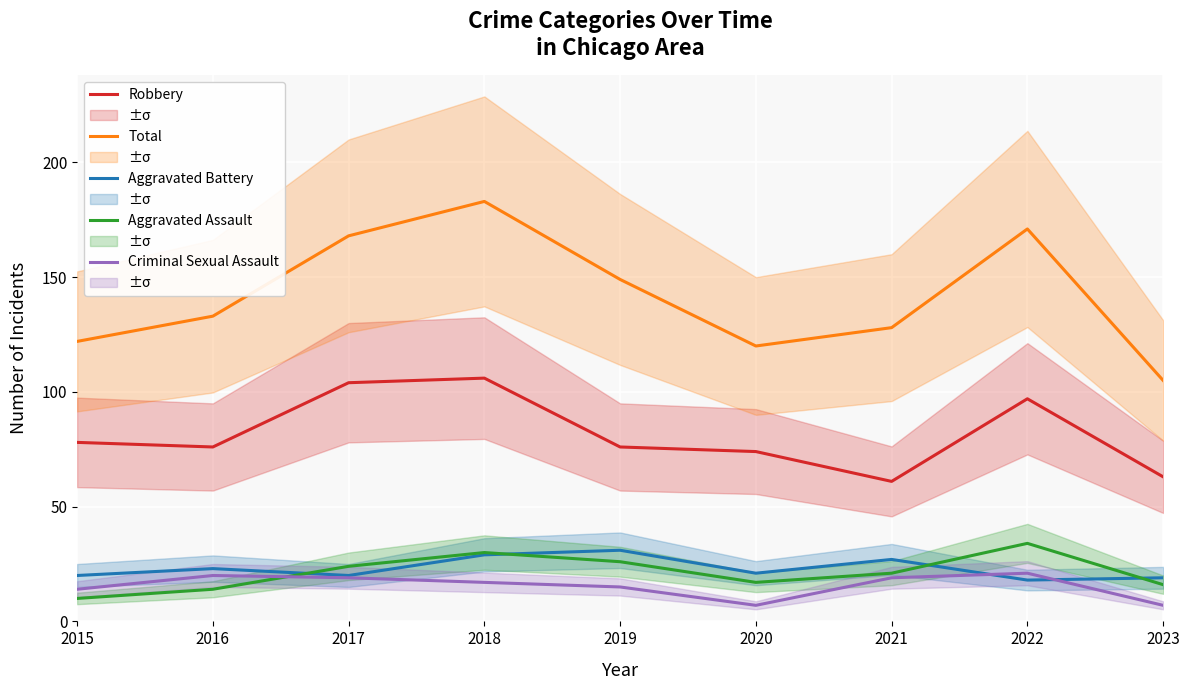

How many lines are shown in the chart?

5